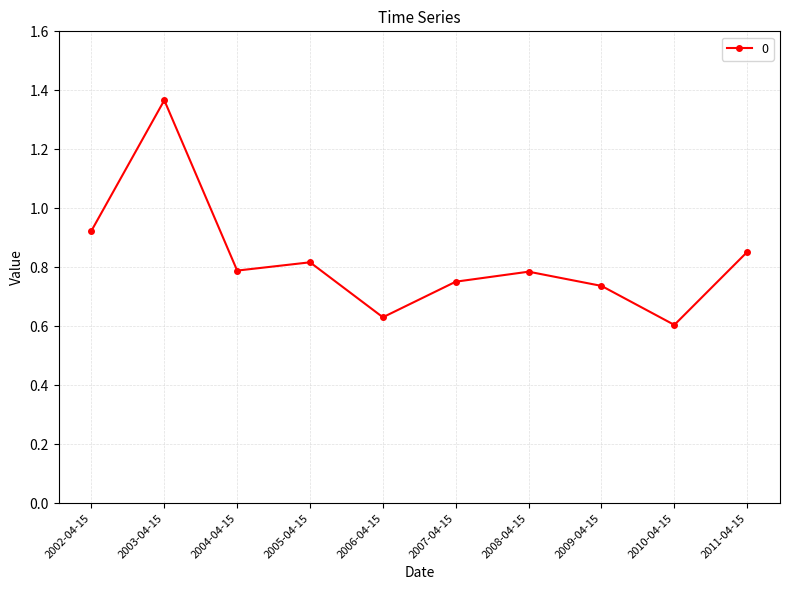

What is the label of the 9th point from the right?

2003-04-15